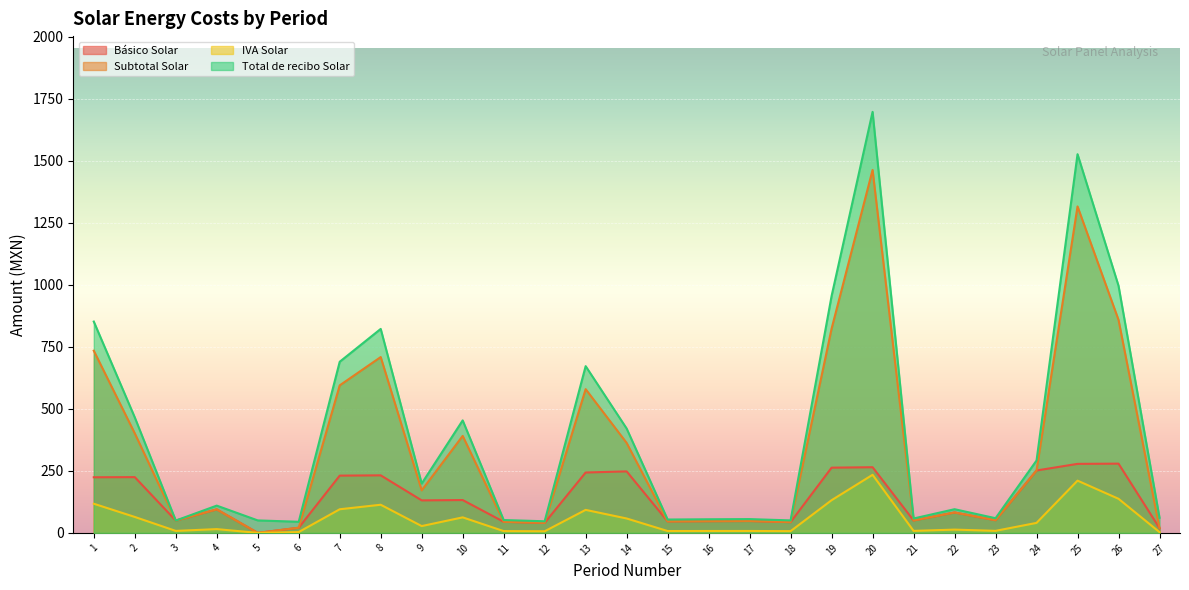

Rank the series by their maximum value, from highest to lowest.

Total de recibo Solar, Subtotal Solar, Básico Solar, IVA Solar